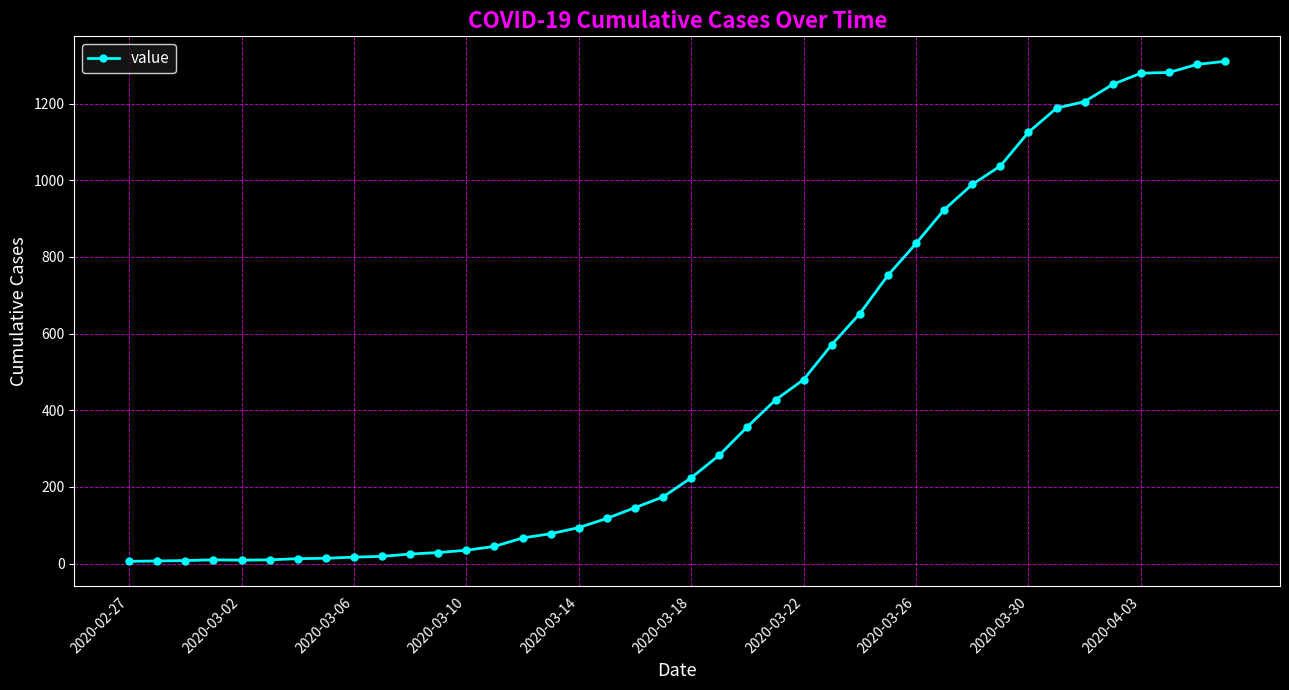

What is the difference between the maximum and minimum values?

1304